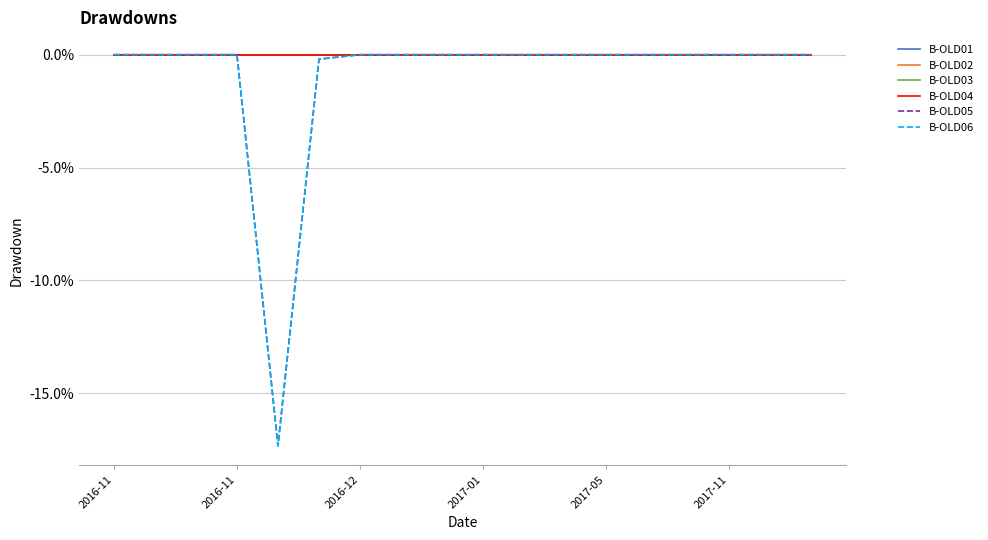

True or false: B-OLD06 has more than 2 points higher than both neighbors.

False